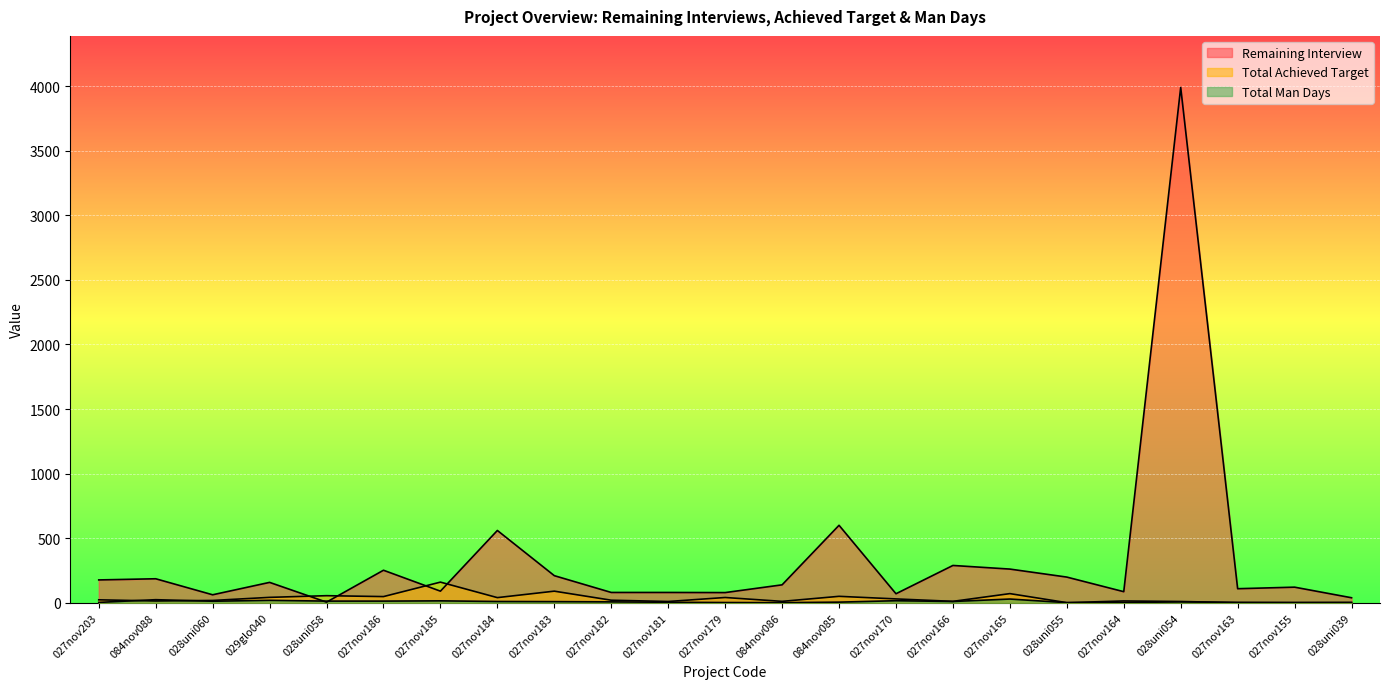

At how many categories does at least one series exceed 67?

20